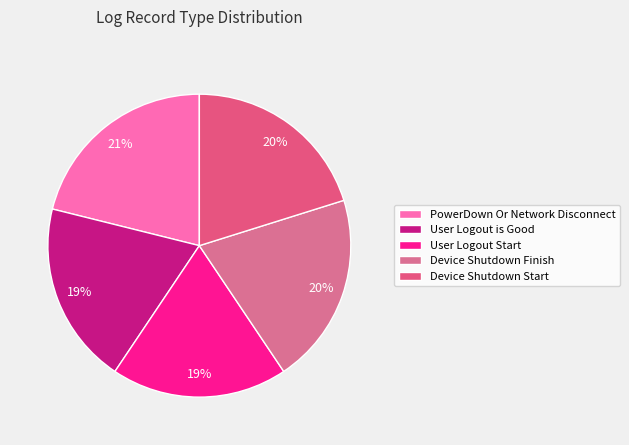

Rank the categories by value from lowest to highest.

User Logout Start, User Logout is Good, Device Shutdown Start, Device Shutdown Finish, PowerDown Or Network Disconnect